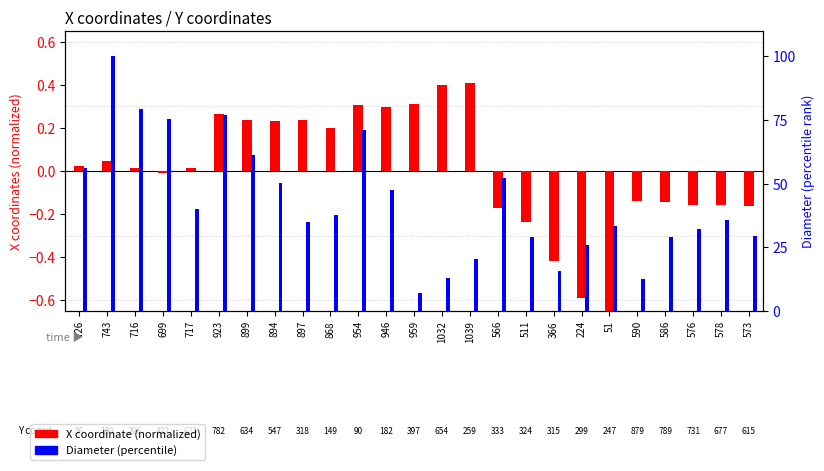

What is the total value across all series at 1032?

13.2